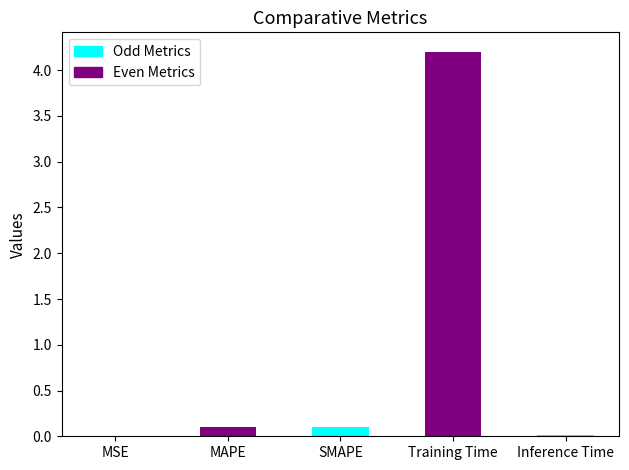

Read the value at Training Time.

4.2